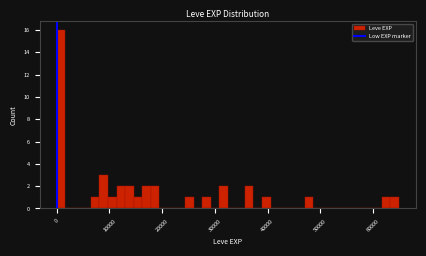

Around what value on the x-axis is the tallest bar? Give the approximate position of its centre, as read against the axis.

1000